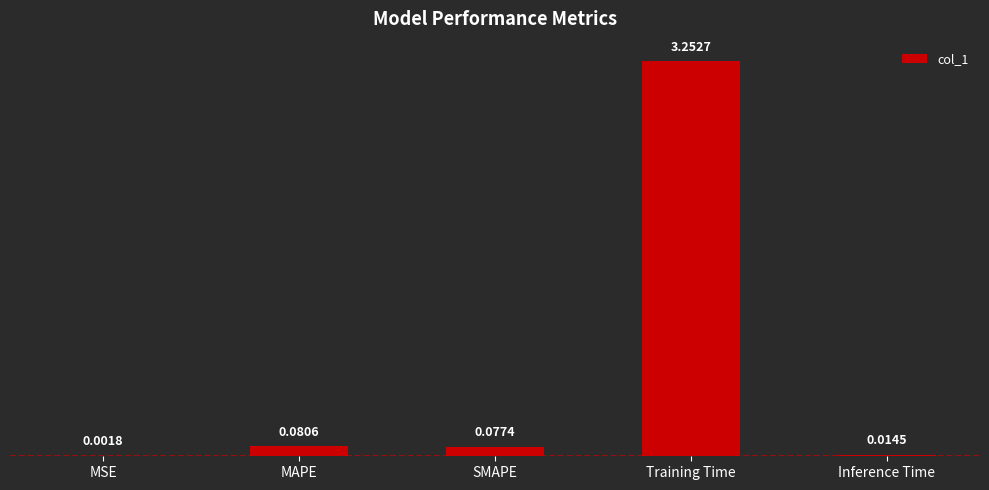

Where is the data nearest to the value 1?

MAPE